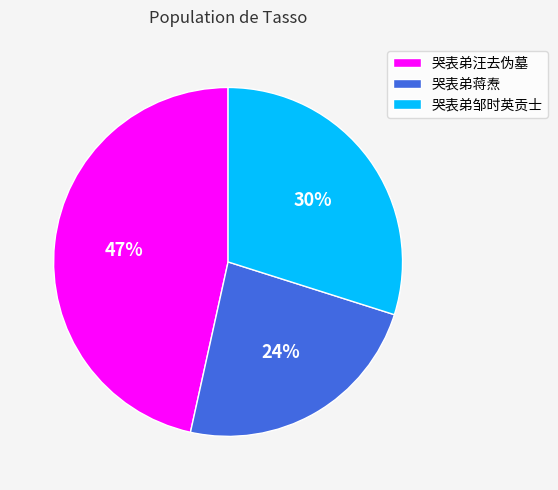

How many segments does this pie chart have?

3